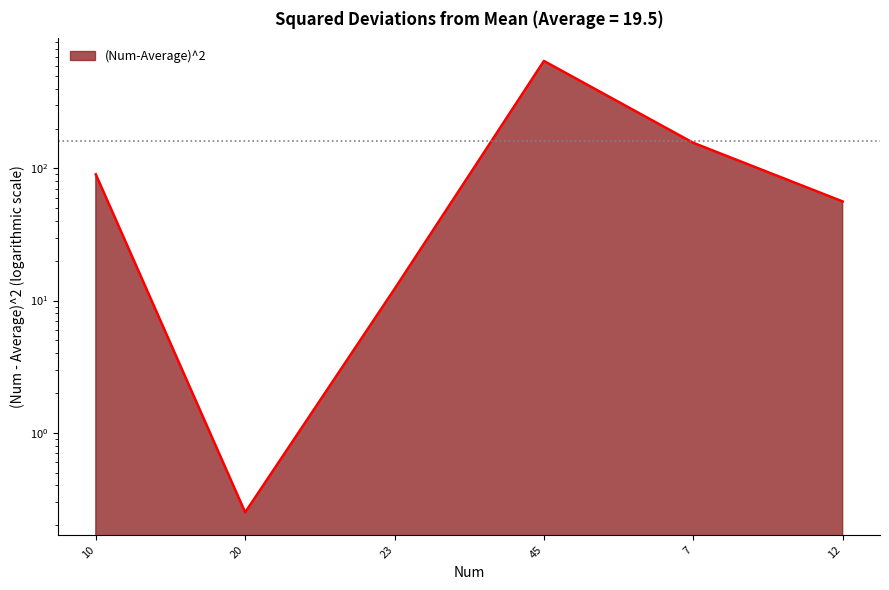

What position from the right is 20?

5